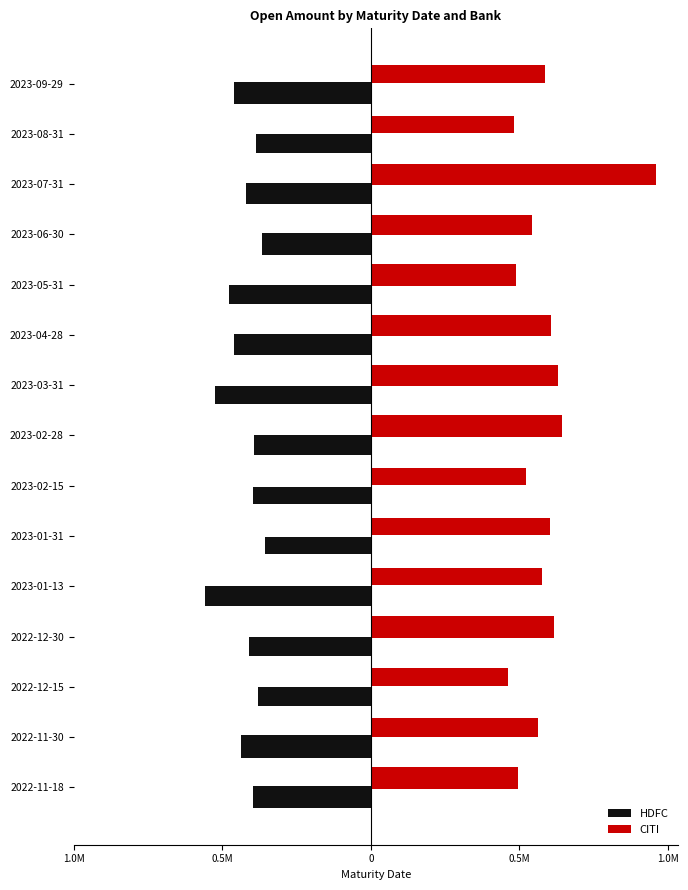

What are all the series names shown in the legend?

HDFC, CITI